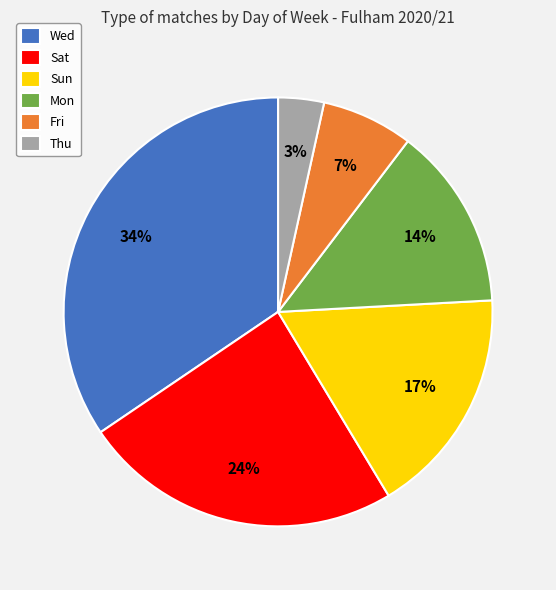

To the nearest percent, what percentage of the pie is Wed?

34%